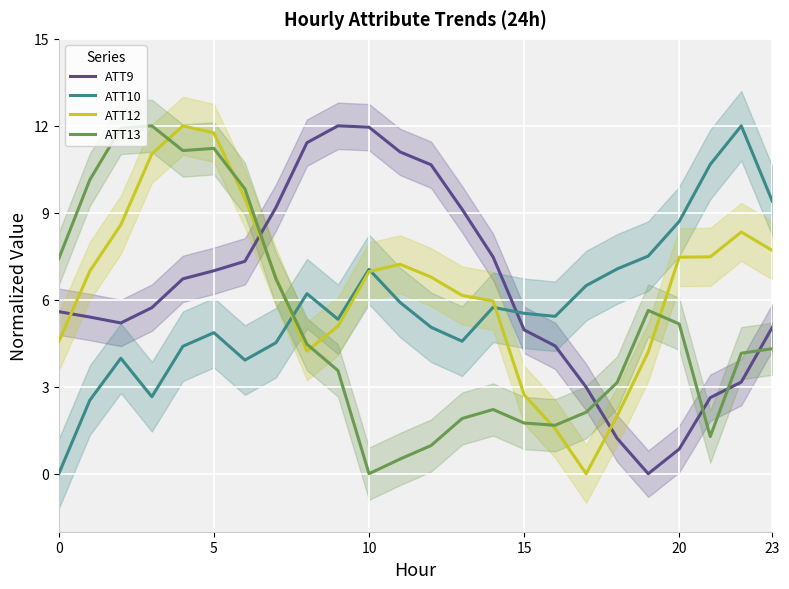

What is the highest value of the ATT12 series?

12.0